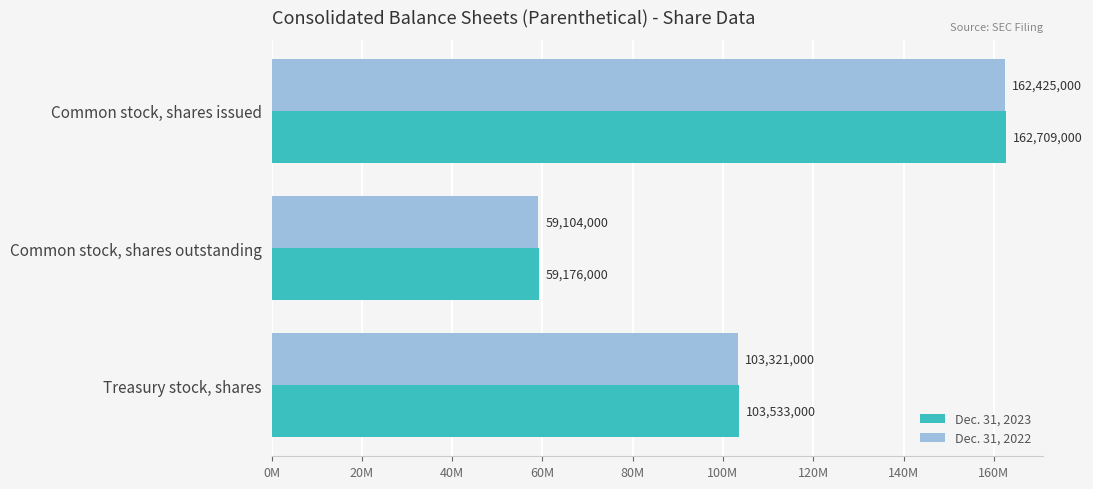

List the series in order of their peak value, lowest first.

Dec. 31, 2022, Dec. 31, 2023